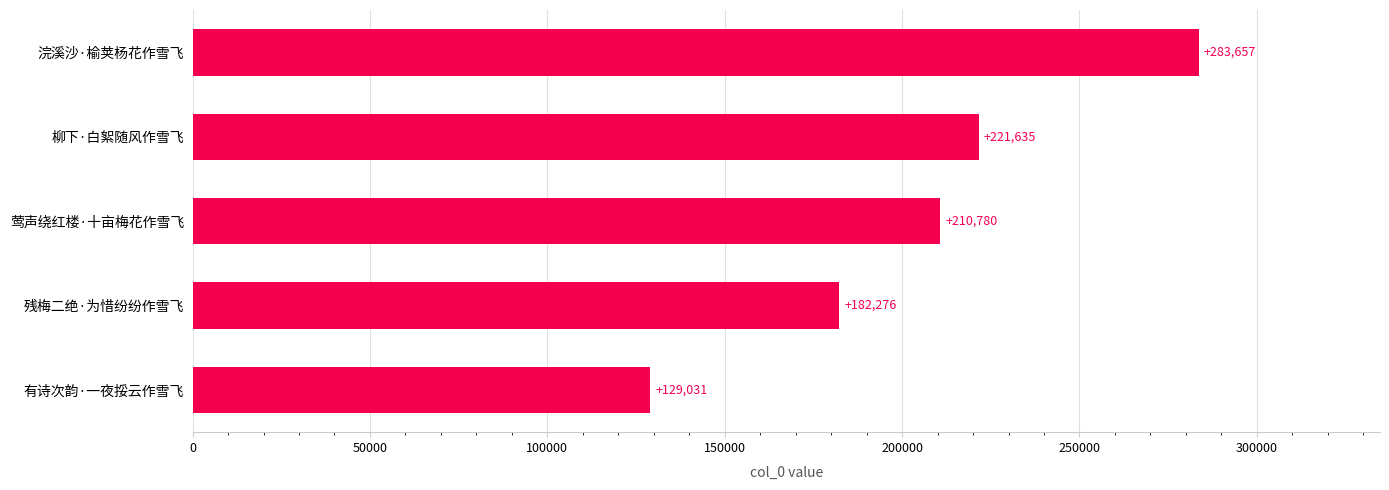

What is the change in value from 有诗次韵·一夜挼云作雪飞 to 柳下·白絮随风作雪飞?

+92604